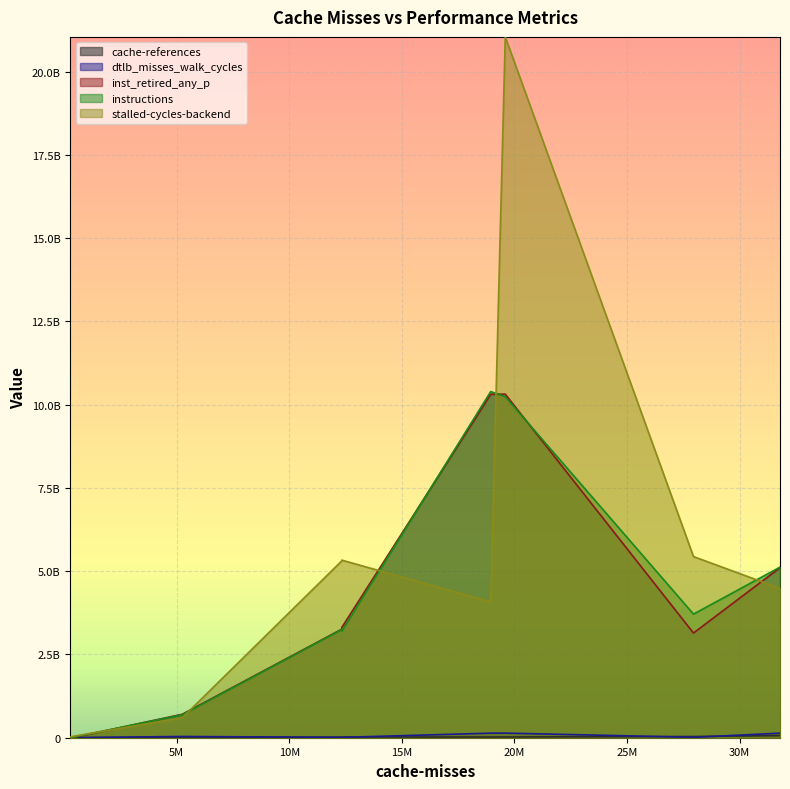

How many lines are shown in the chart?

5